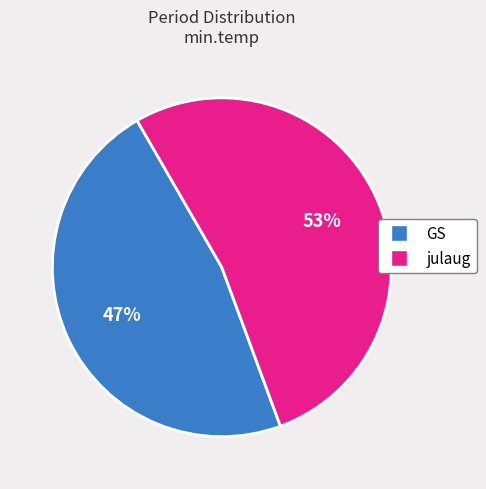

Which has a higher value, GS or julaug?

julaug